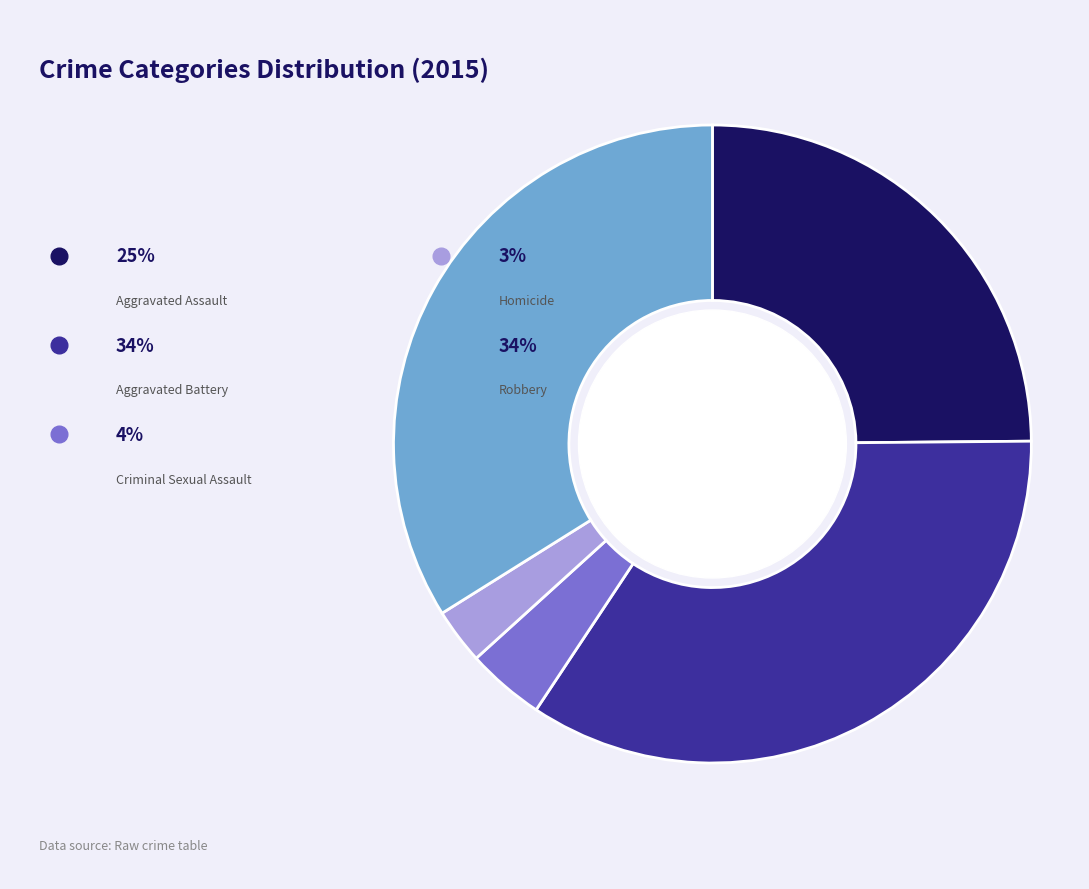

What percentage do Criminal Sexual Assault and Aggravated Battery together represent?

38.4%